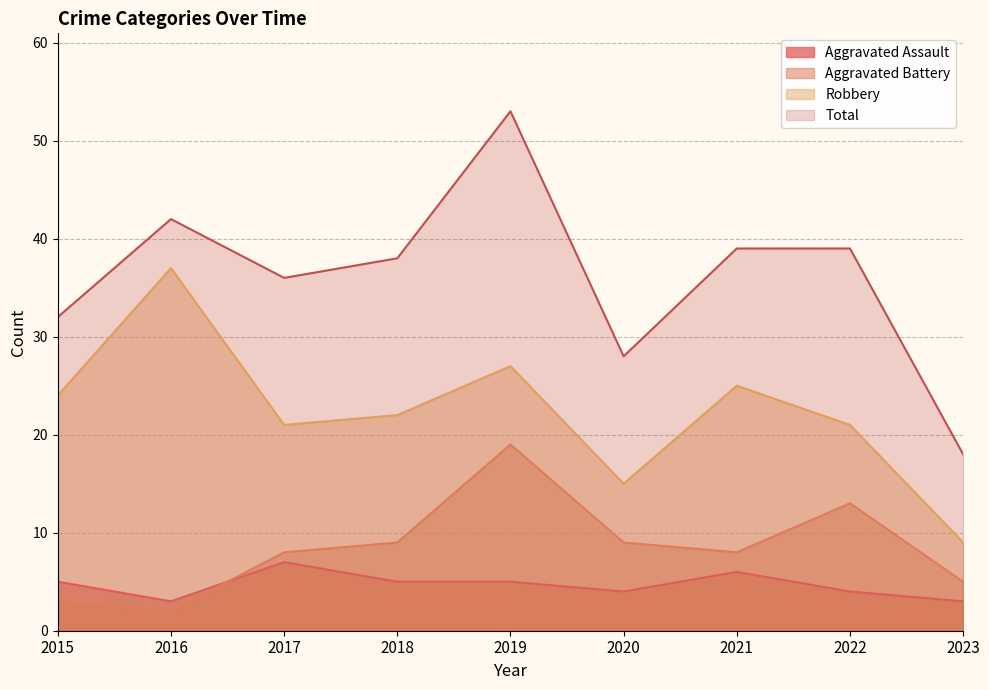

Reading left to right, transcribe all the data shown in this chart.

Aggravated Assault: 5	3	7	5	5	4	6	4	3
Aggravated Battery: 3	2	8	9	19	9	8	13	5
Robbery: 24	37	21	22	27	15	25	21	9
Total: 32	42	36	38	53	28	39	39	18